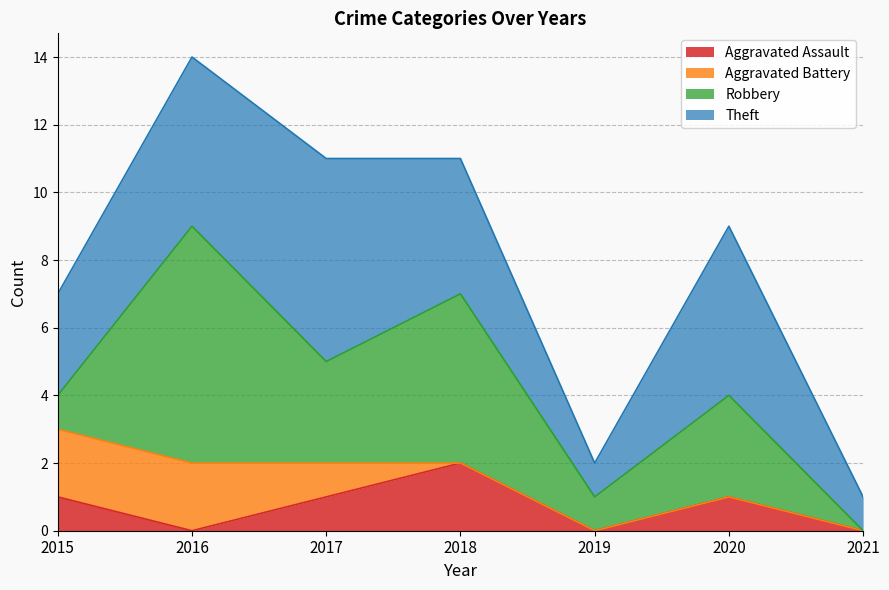

What is the average value of the Theft series?

4